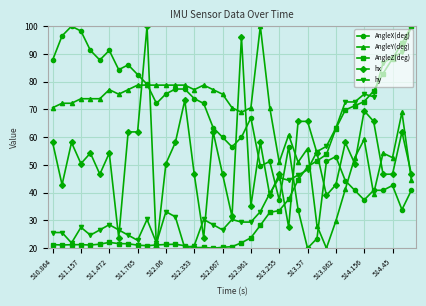

True or false: AngleY(deg) has more than 0 interior local peaks.

True